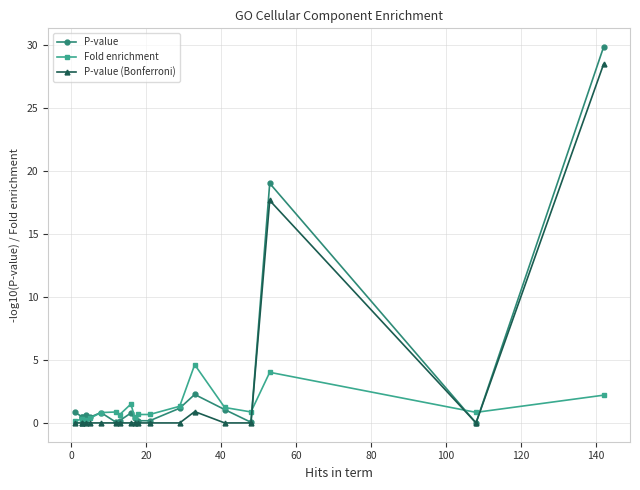

Does the chart display data point markers on the line(s)?

Yes